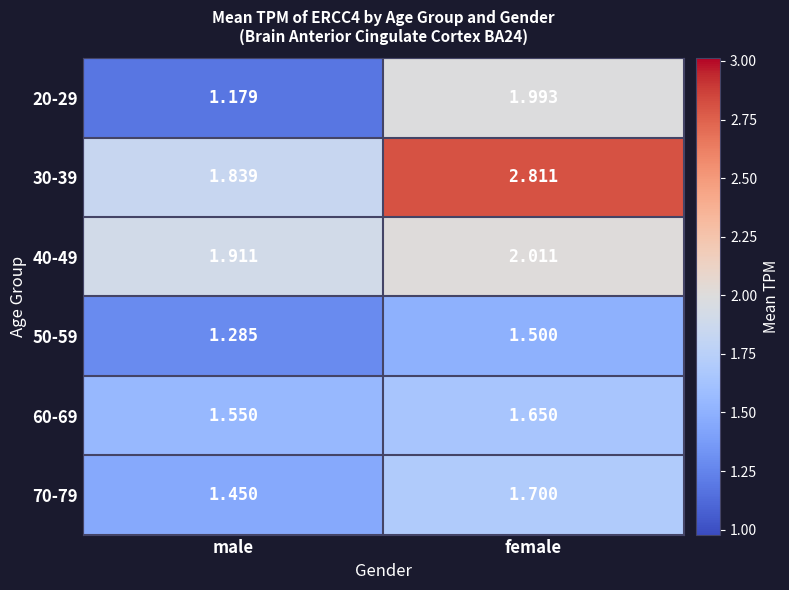

At which category is the sum across all series the highest?

female